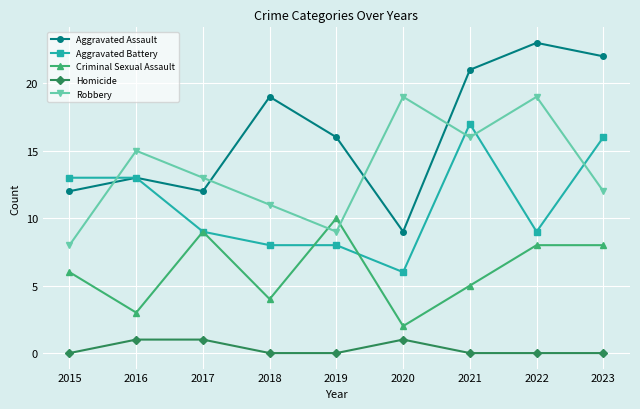

How many interior local peaks does the Aggravated Assault series have?

3